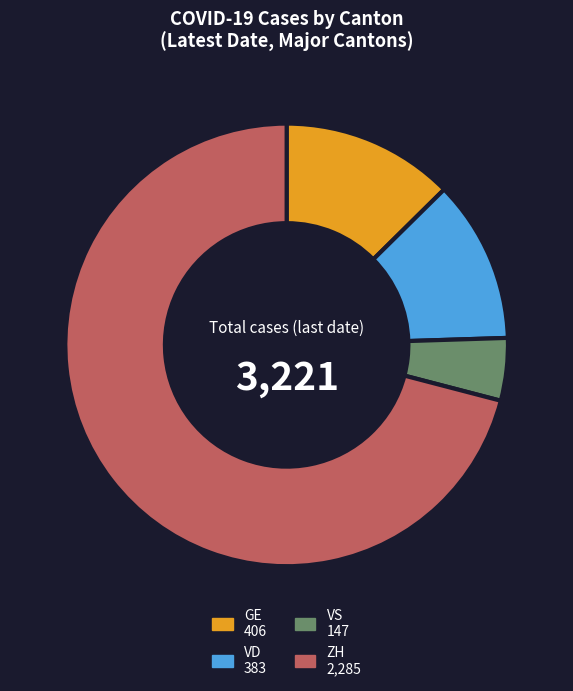

Does any single category account for the majority?

Yes